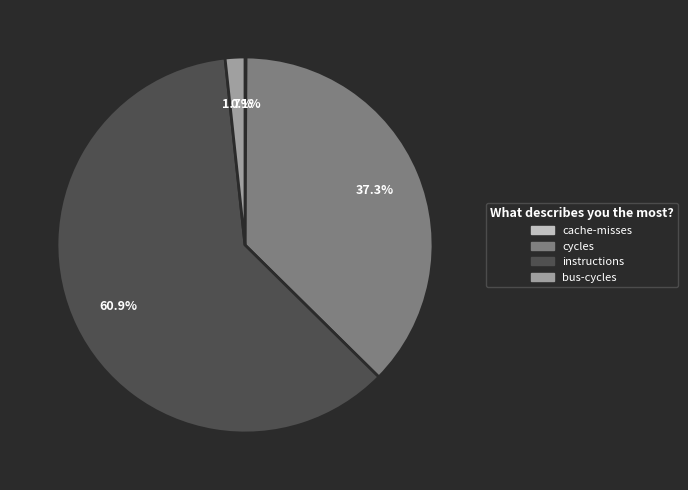

To the nearest percent, what portion does instructions represent?

61%